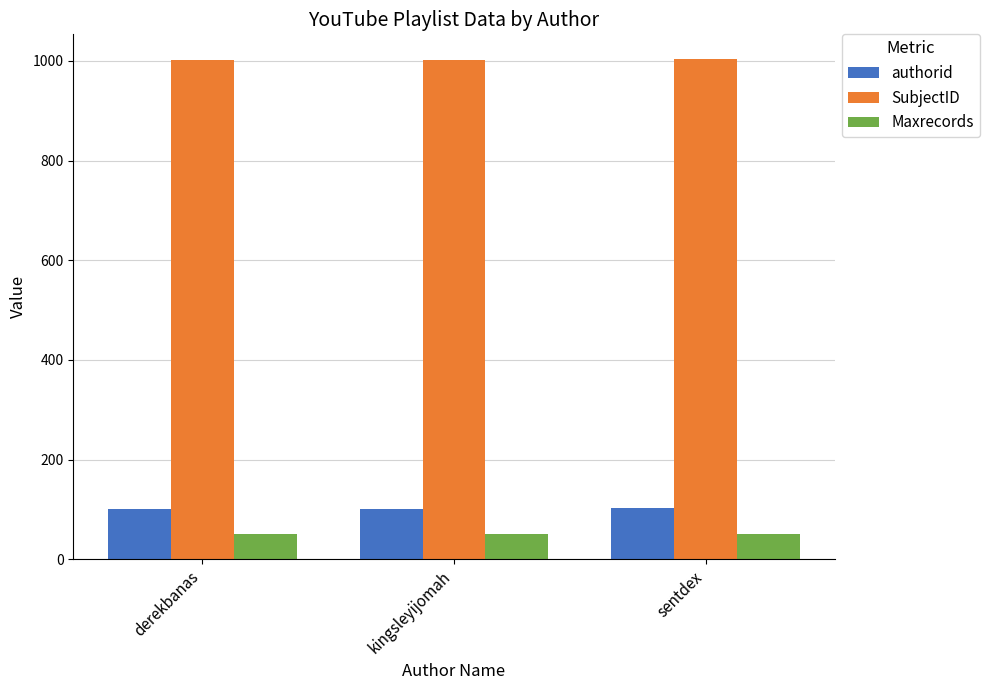

The SubjectID series shows 1544 at kingsleyijomah. True or false?

False